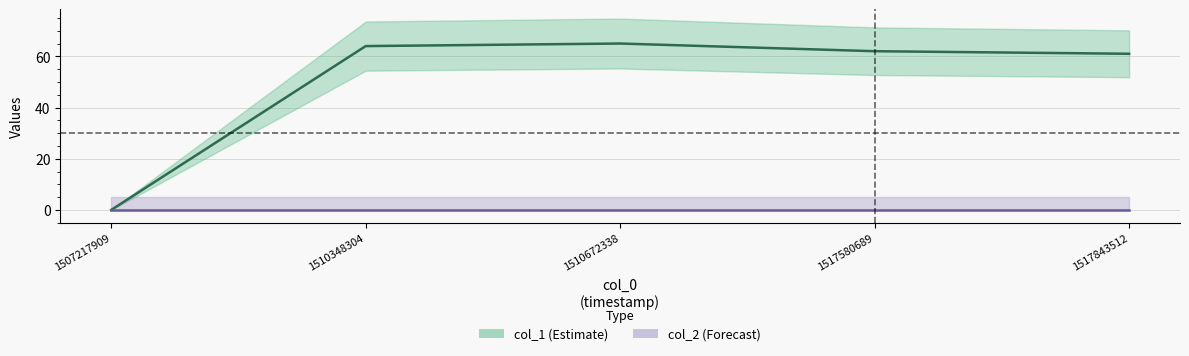

Reading left to right, list all the values displayed in this chart.

col_1: 0	64	65	62	61
col_2: 0	0	0	0	0